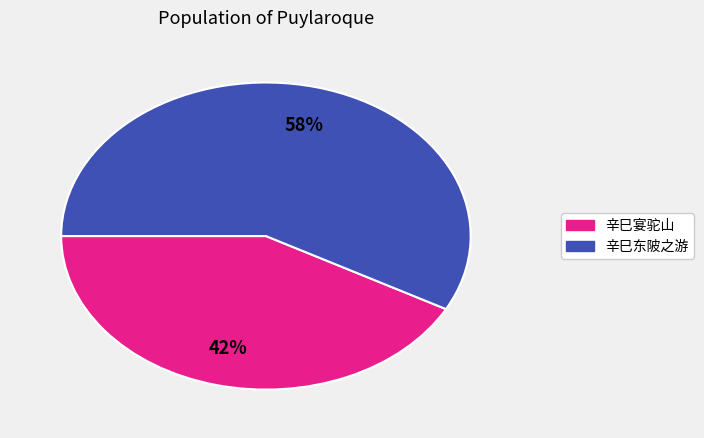

To the nearest percent, what is the difference between the largest and smallest slice percentages?

16%